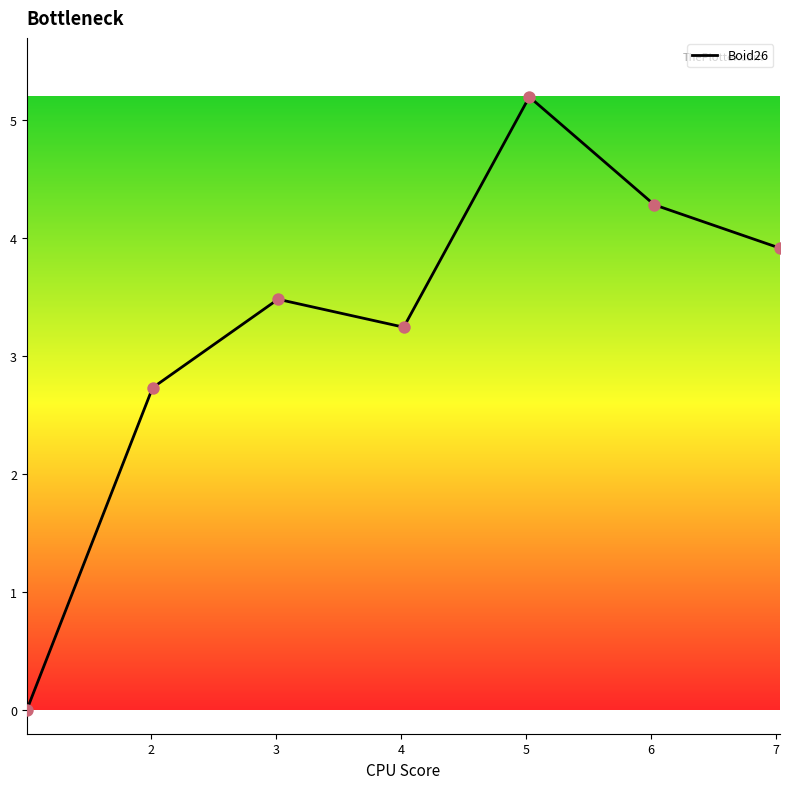

What is the maximum value shown in the chart?

5.2